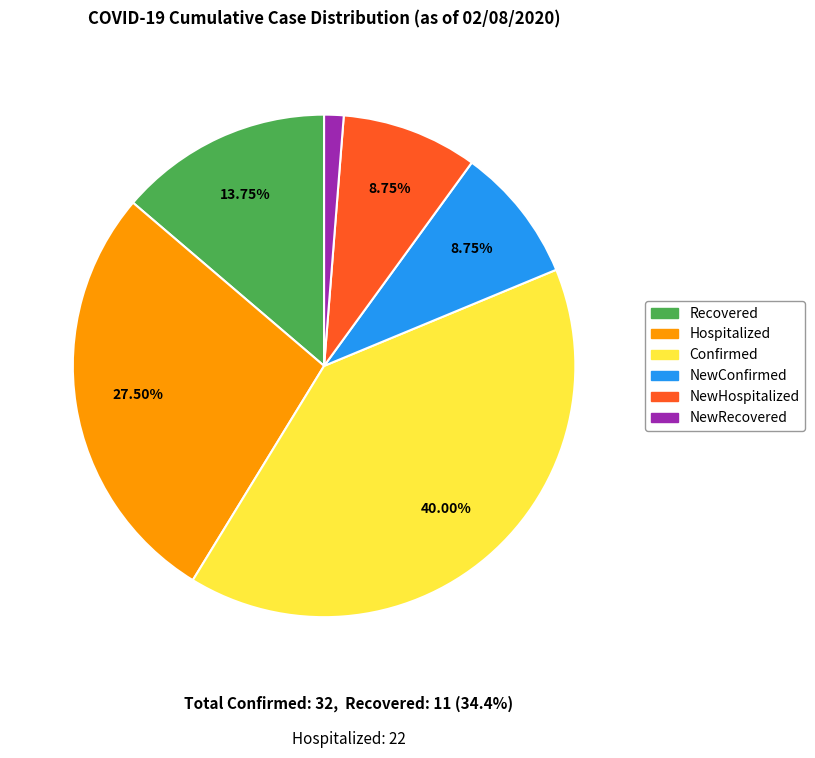

Does any single category account for the majority?

No